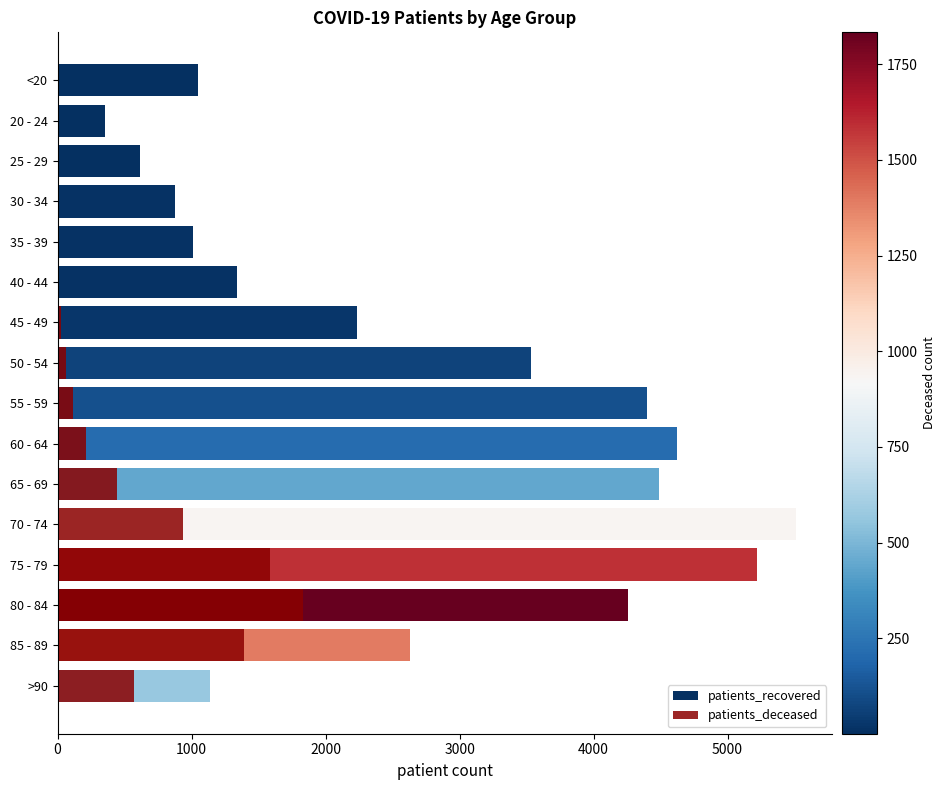

What is the difference between the second highest and minimum values in the patients_deceased series?

1584